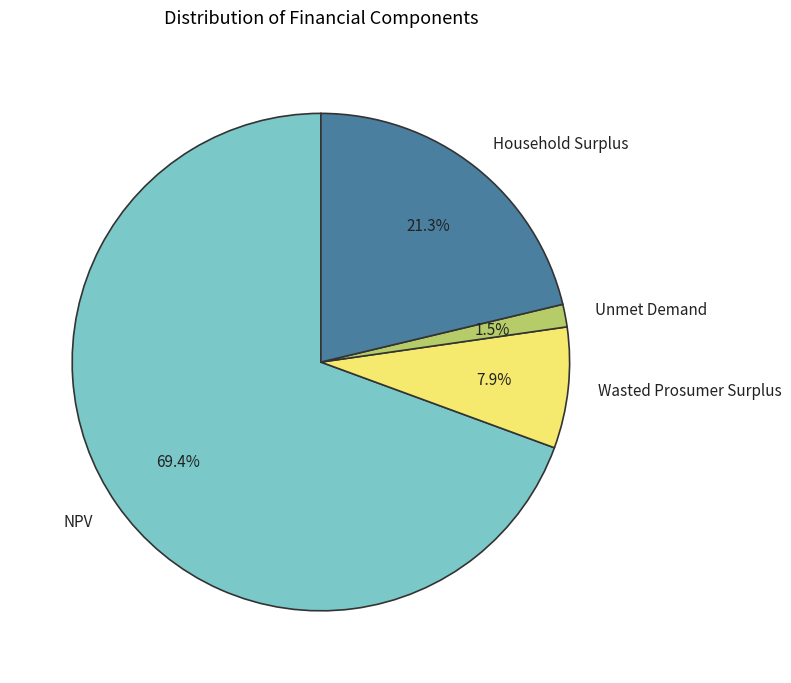

Which category has the biggest portion of the pie?

NPV